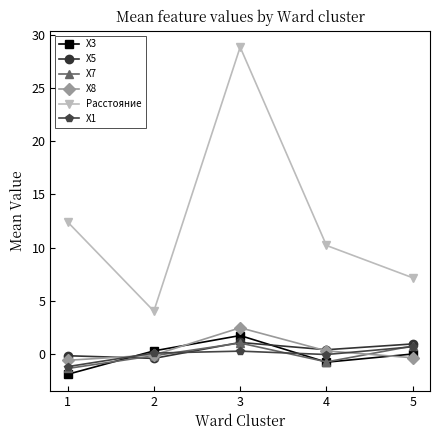

After their last crossing, which series has the higher values: X5 or X3?

X5